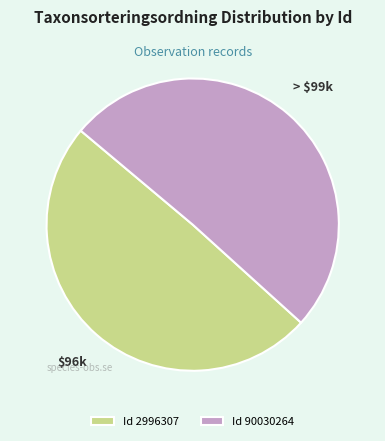

What is the largest slice in the pie chart?

Id 90030264